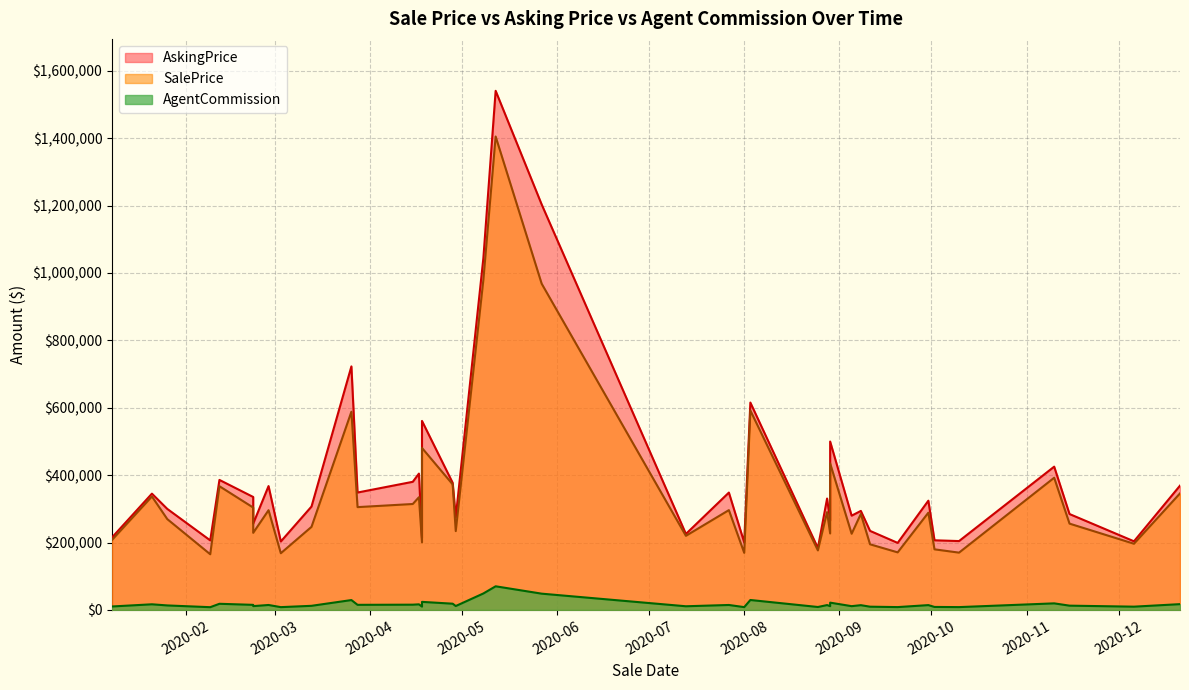

True or false: SalePrice and AskingPrice cross at least once.

False